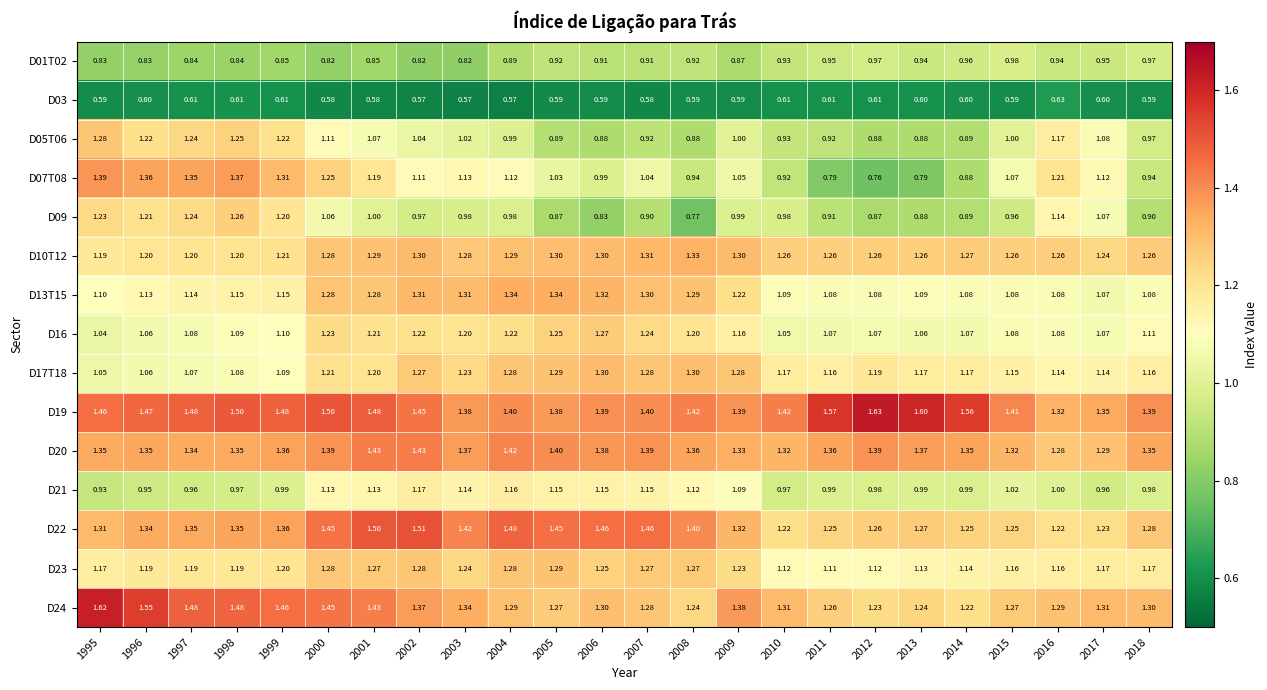

List the series in order of their peak value, lowest first.

D03, D01T02, D21, D09, D16, D05T06, D23, D17T18, D10T12, D13T15, D07T08, D20, D22, D24, D19